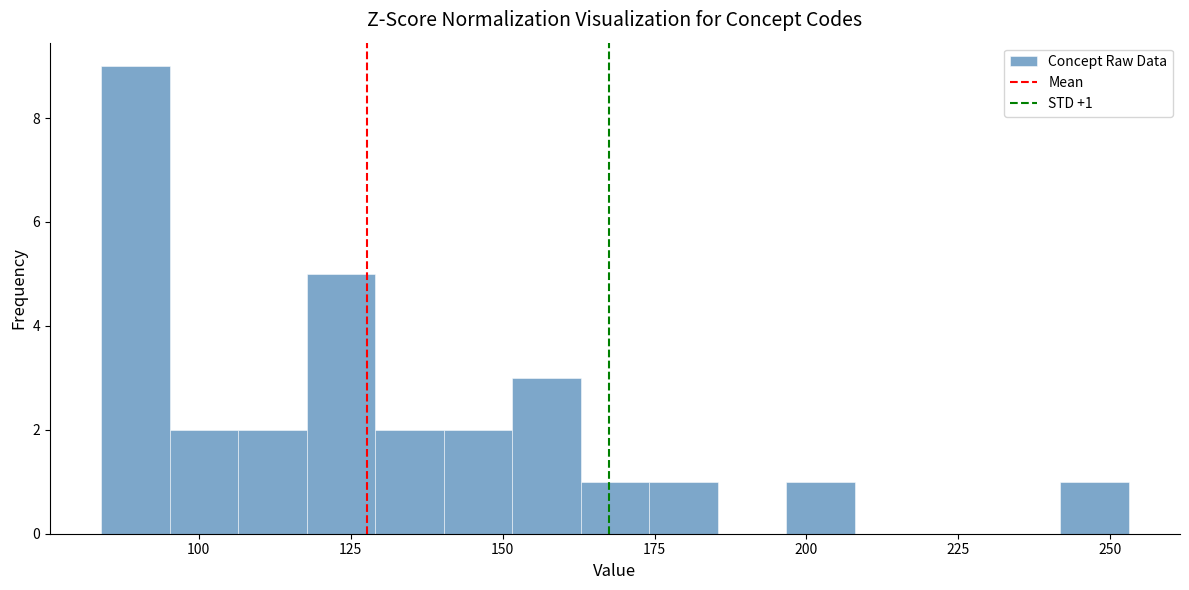

Read against the x-axis, roughly where is the centre of the tallest bar?

90